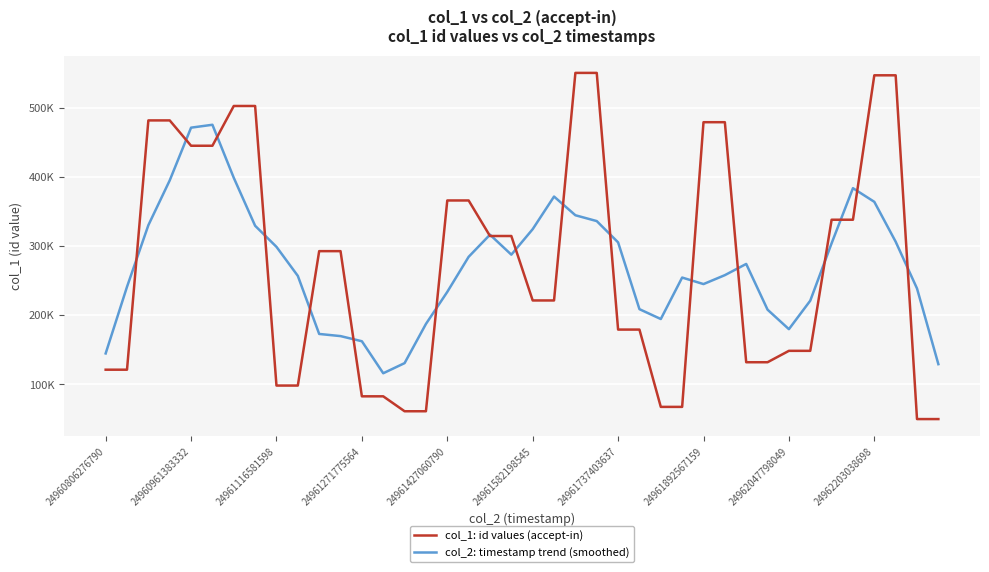

What are all the series names shown in the legend?

col_1: id values (accept-in), col_2: timestamp trend (smoothed)